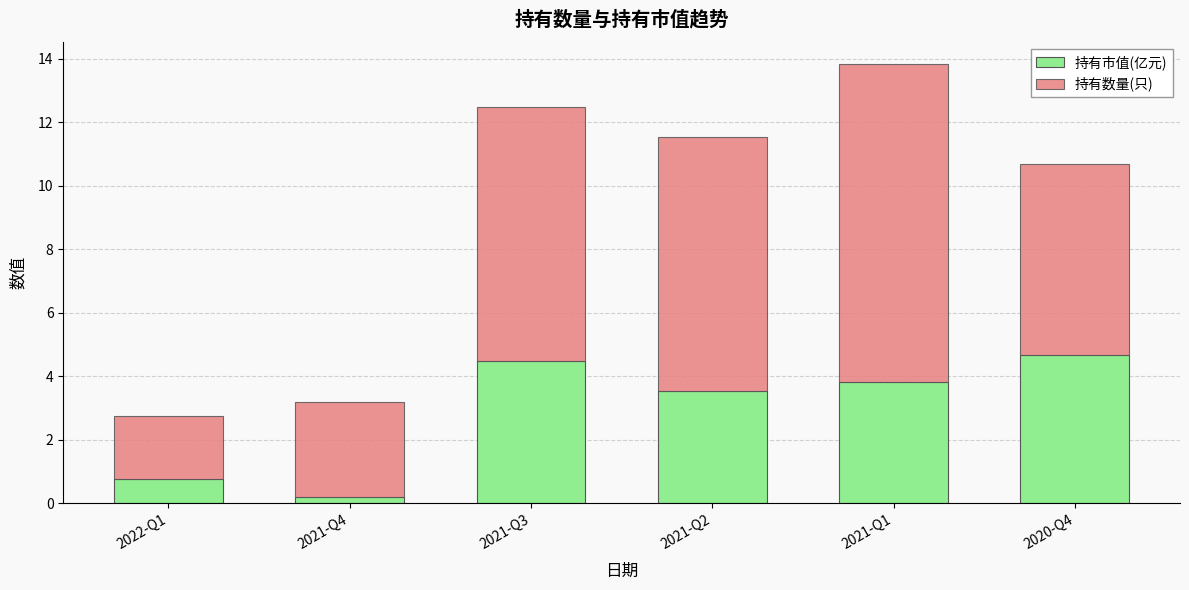

What is the total value across all series at 2020-Q4?

10.7